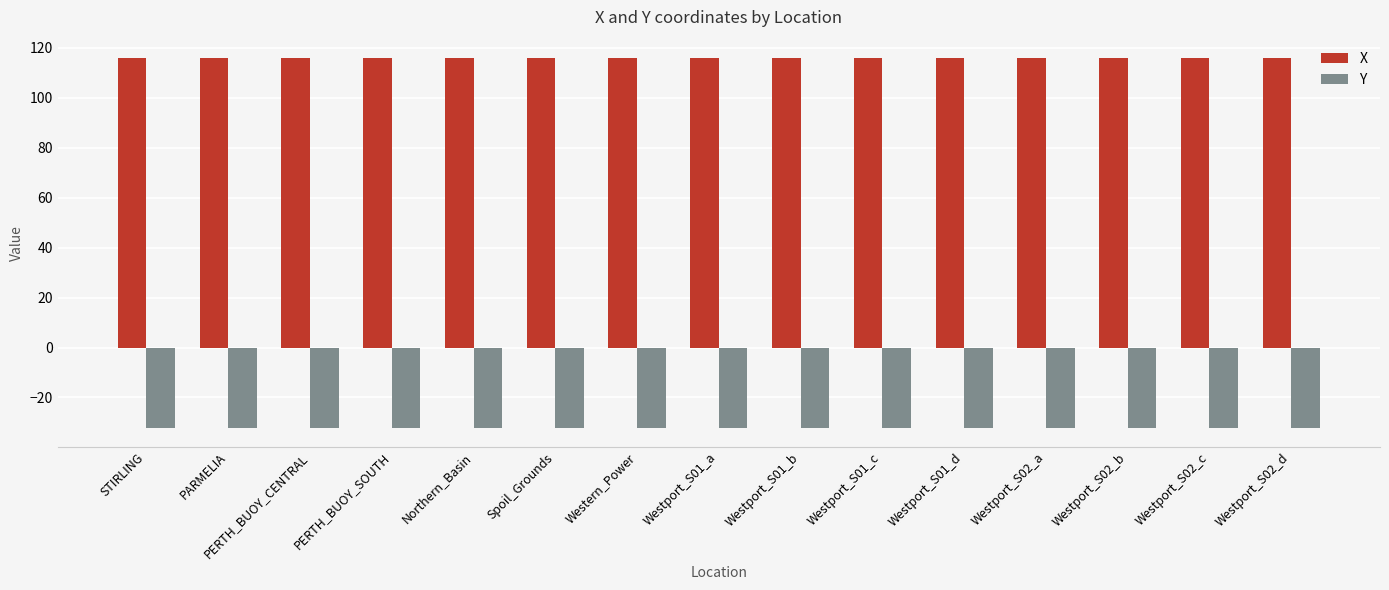

How many groups of bars are there?

15